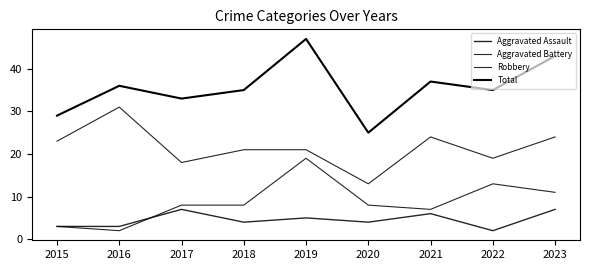

Does the chart have visible grid lines?

No